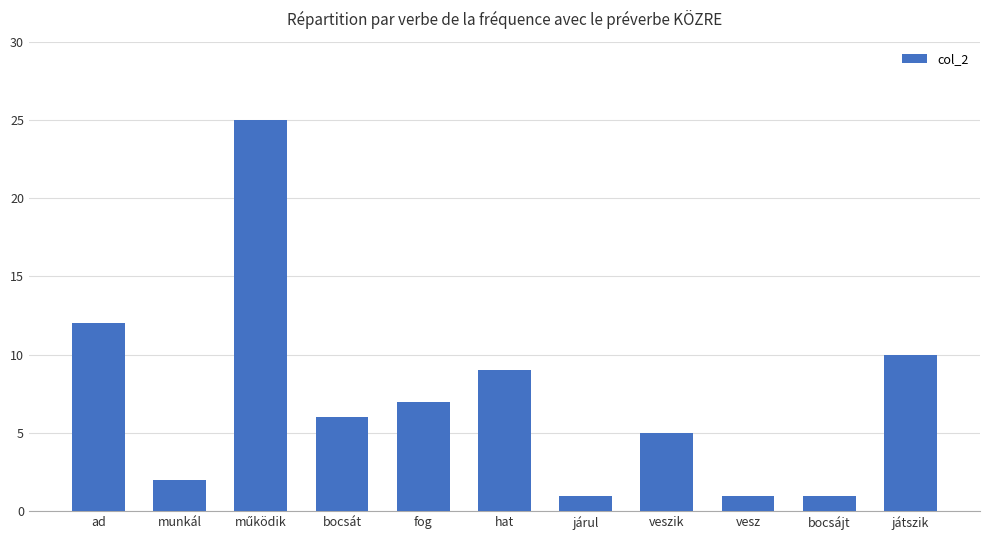

What is the sum of all values?

79